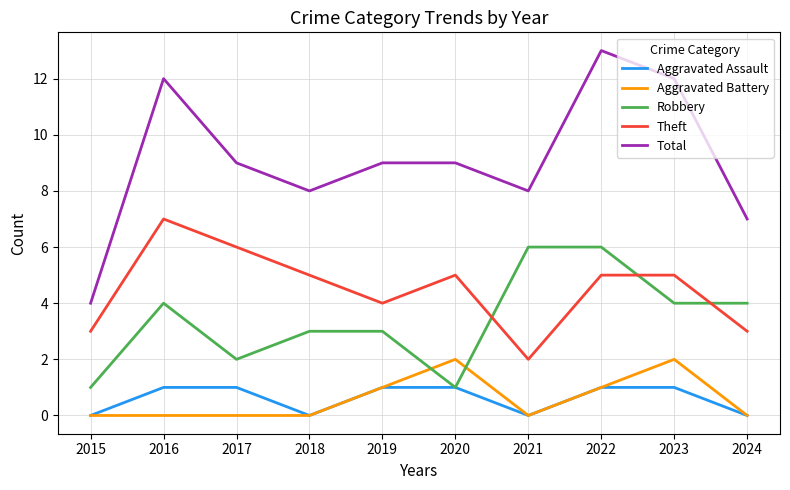

Reading left to right, list all the values displayed in this chart.

Aggravated Assault: 0	1	1	0	1	1	0	1	1	0
Aggravated Battery: 0	0	0	0	1	2	0	1	2	0
Robbery: 1	4	2	3	3	1	6	6	4	4
Theft: 3	7	6	5	4	5	2	5	5	3
Total: 4	12	9	8	9	9	8	13	12	7